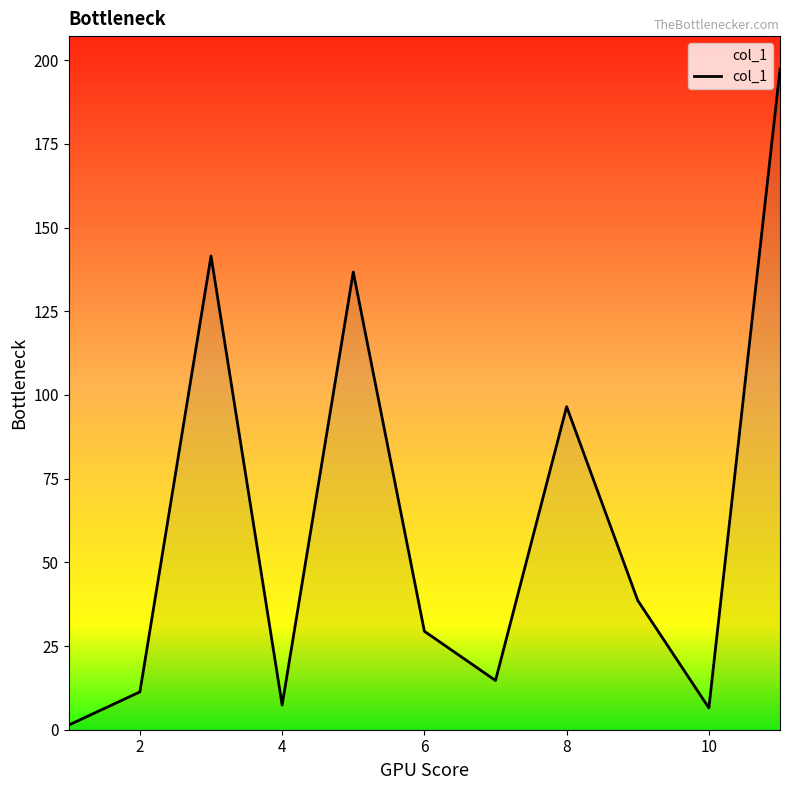

What is the difference between the maximum and minimum values?

195.9